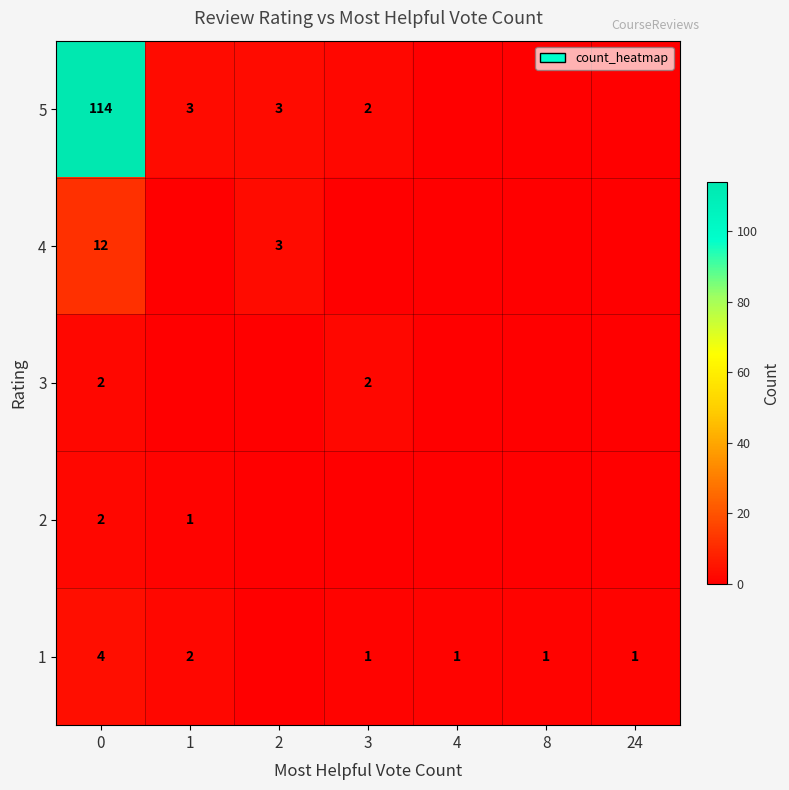

True or false: 1 has a value of 1 at 4.

True